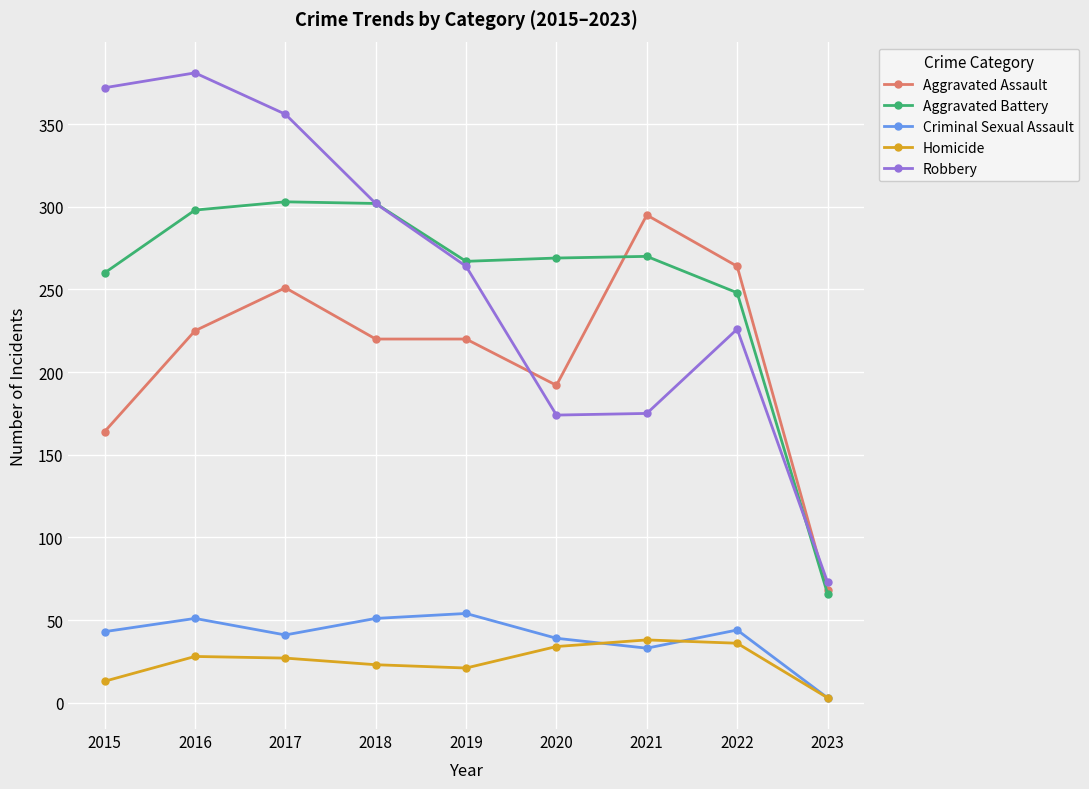

Which series has the largest total across all categories?

Robbery